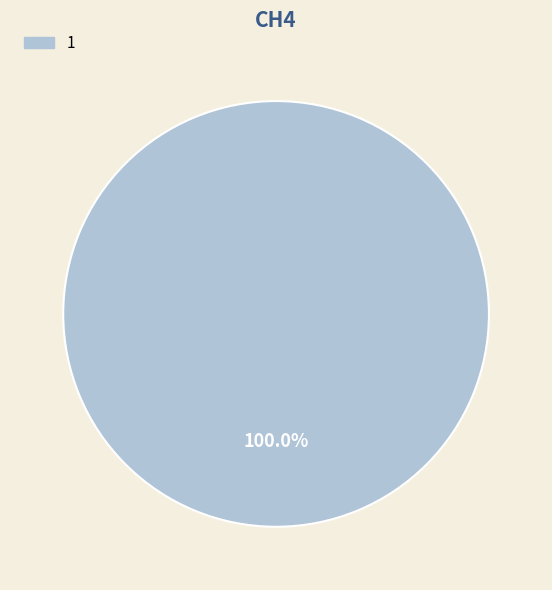

Which category accounts for the majority?

1